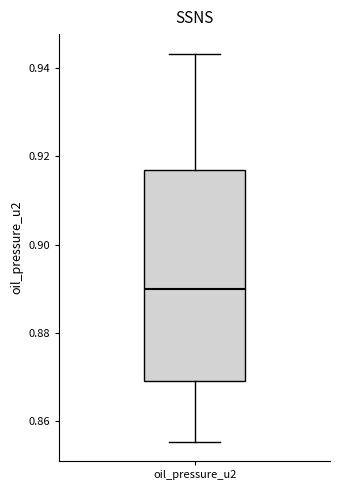

Where does the lower whisker of the box for oil_pressure_u2 end on the y-axis? The values are not printed on the chart, so give them approximately, as read against the axis.

0.856